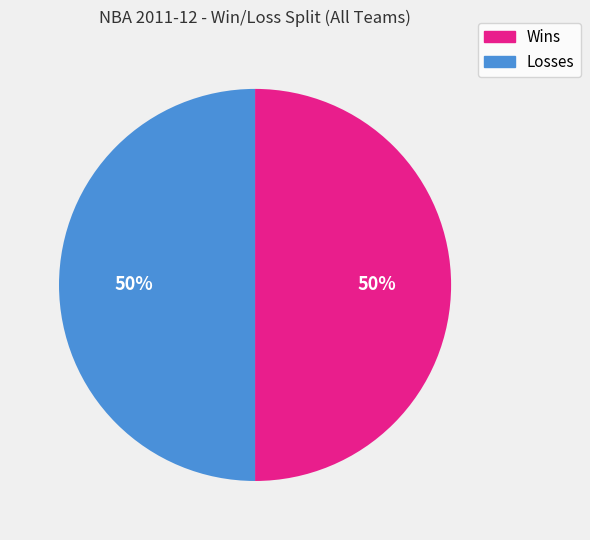

The Wins slice represents 63% of the pie. True or false?

False